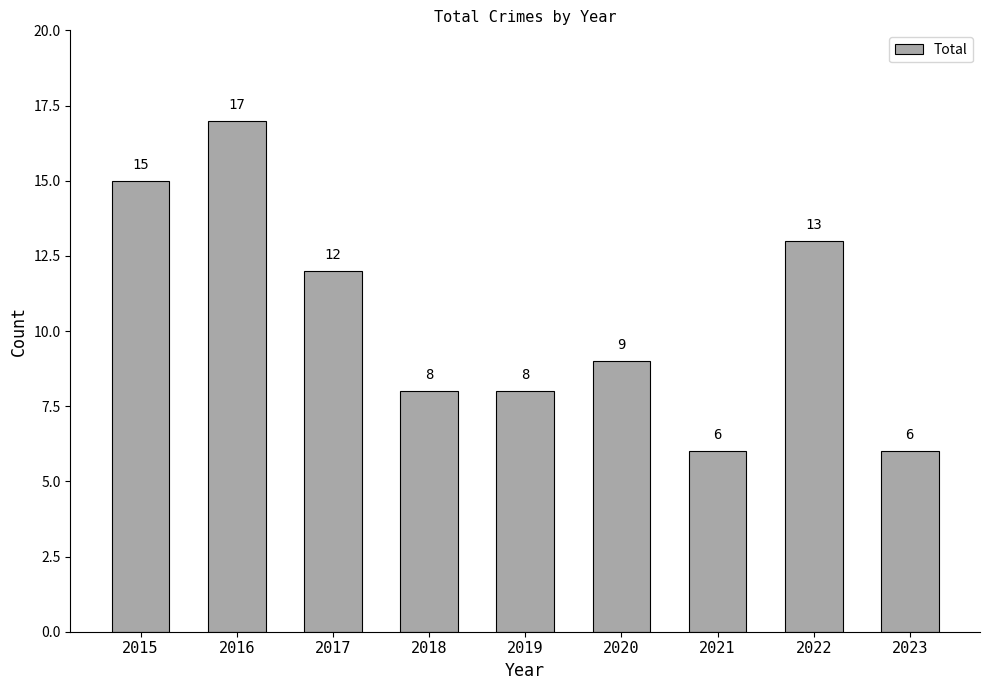

What is the value of the 9th bar from the left?

6